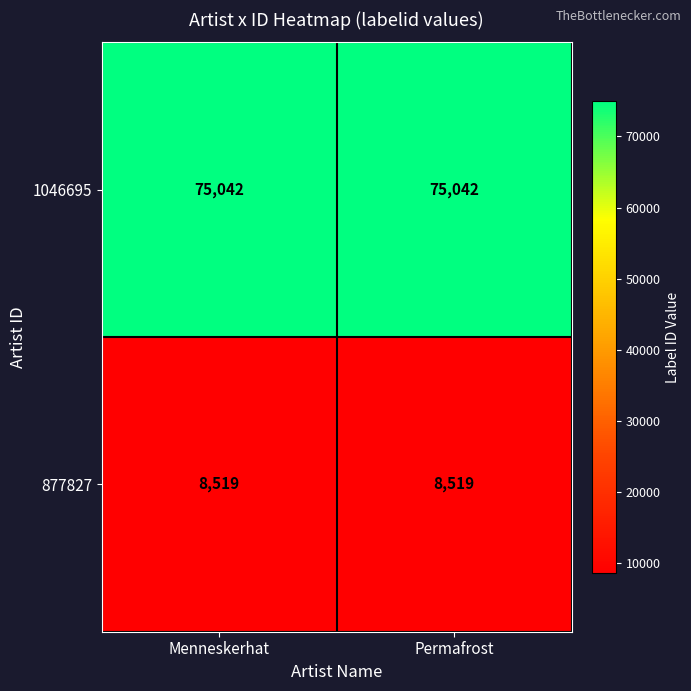

What is the average value of the 877827 series?

8519